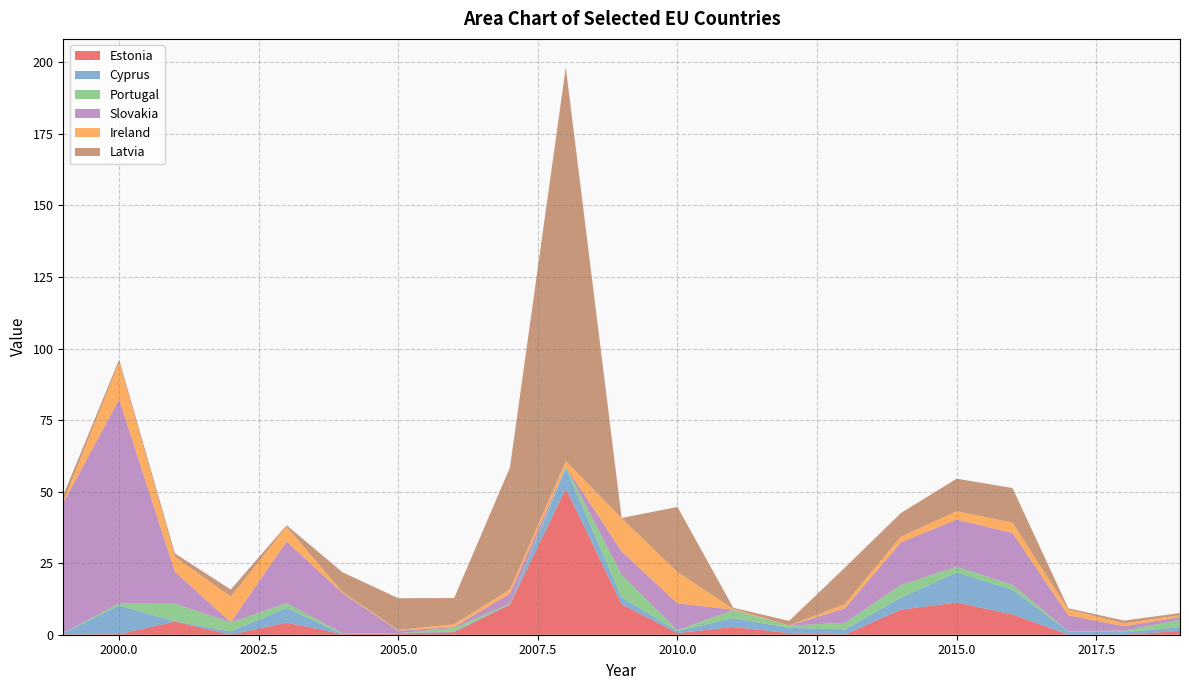

Reading right to left, list all the values displayed in this chart.

Estonia: 2019=1.3	2018=0.0	2017=0.1	2016=7.1	2015=11.3	2014=8.7	2013=0.1	2012=0.6	2011=2.7	2010=0.6	2009=10.6	2008=51.0	2007=10.5	2006=0.9	2005=0.4	2004=0.2	2003=4.2	2002=0.0	2001=4.6	2000=0.2	1999=0.1
Cyprus: 2019=1.3	2018=0.9	2017=1.1	2016=8.6	2015=10.5	2014=4.2	2013=1.8	2012=1.9	2011=3.1	2010=0.7	2009=2.4	2008=7.1	2007=0.2	2006=0.3	2005=0.1	2004=0.0	2003=5.1	2002=1.1	2001=0.1	2000=10.0	1999=0.4
Portugal: 2019=2.6	2018=0.5	2017=0.1	2016=1.7	2015=2.0	2014=4.5	2013=2.3	2012=0.8	2011=2.8	2010=0.3	2009=7.9	2008=0.6	2007=0.2	2006=1.2	2005=0.0	2004=0.3	2003=1.6	2002=3.2	2001=6.2	2000=0.8	1999=0.1
Slovakia: 2019=0.9	2018=1.6	2017=5.6	2016=18.1	2015=16.5	2014=14.9	2013=5.1	2012=0.0	2011=0.1	2010=9.3	2009=8.2	2008=0.1	2007=3.4	2006=0.3	2005=0.9	2004=14.0	2003=21.6	2002=0.1	2001=11.2	2000=71.3	1999=45.5
Ireland: 2019=0.7	2018=1.0	2017=2.0	2016=3.6	2015=2.9	2014=2.0	2013=1.5	2012=0.0	2011=0.3	2010=11.0	2009=11.6	2008=1.9	2007=1.4	2006=1.0	2005=0.2	2004=0.3	2003=5.2	2002=8.9	2001=5.2	2000=12.9	1999=0.5
Latvia: 2019=0.8	2018=0.9	2017=0.5	2016=12.1	2015=11.4	2014=8.2	2013=12.8	2012=1.6	2011=0.4	2010=22.8	2009=0.1	2008=137.6	2007=42.6	2006=9.2	2005=11.1	2004=6.9	2003=0.5	2002=2.5	2001=1.1	2000=0.9	1999=2.2